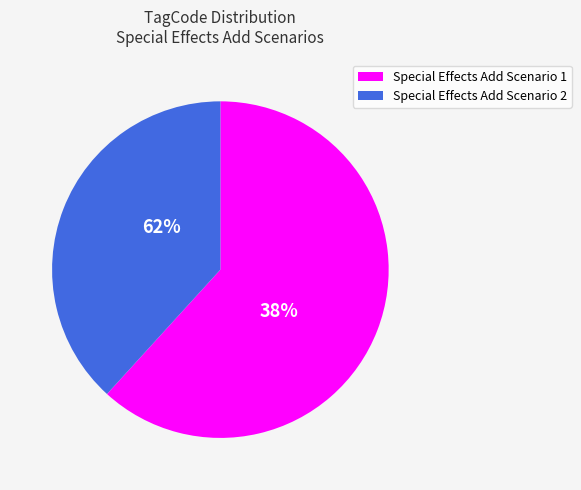

To the nearest percent, what portion does Special Effects Add Scenario 2 represent?

38%